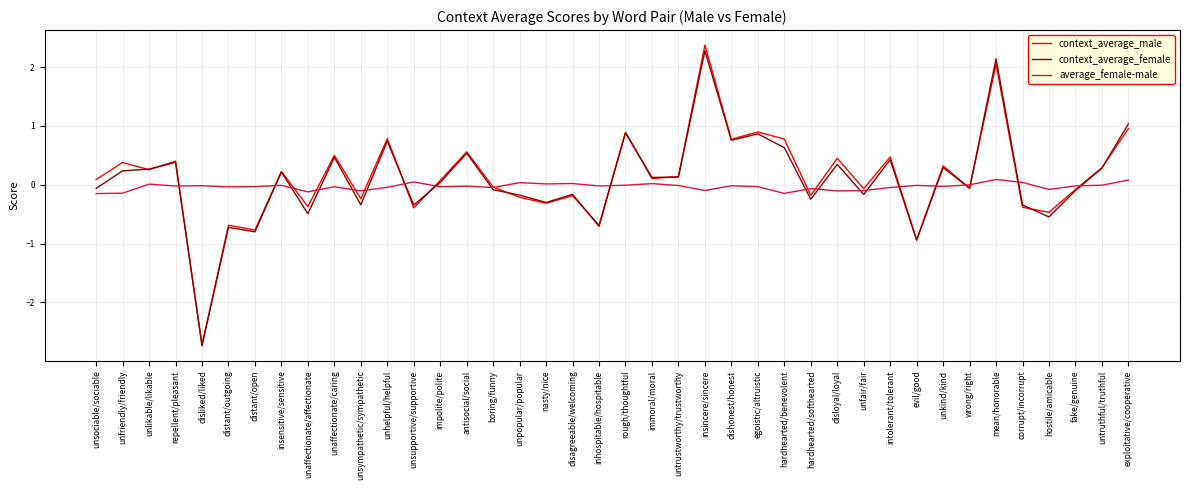

Rank the series by their average value, from lowest to highest.

average_female-male, context_average_female, context_average_male